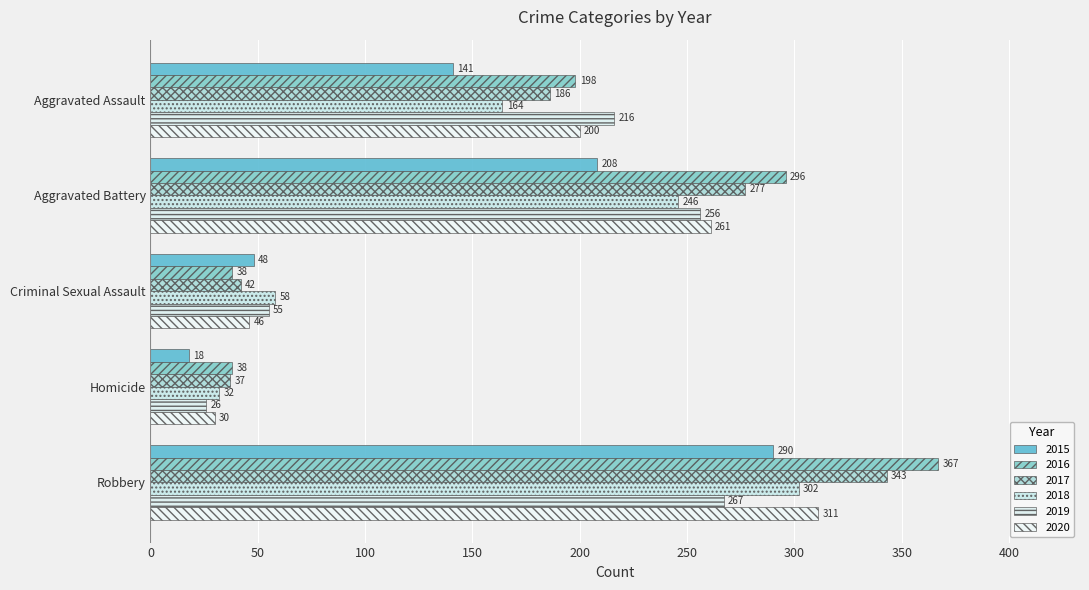

Read the 2020 value at Robbery, to the nearest 50.

300